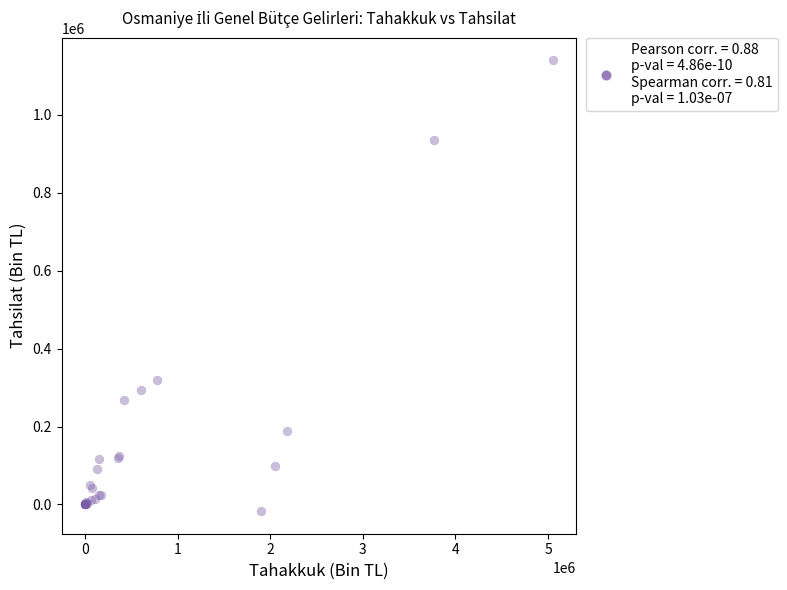

What Y value in the scatter plot is closest to 561636?

318935.8